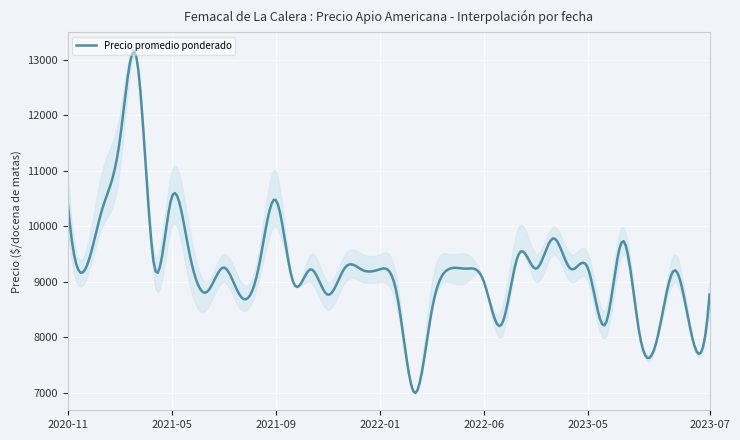

At which label does Precio minimo first exceed 9000?

2020-11-26